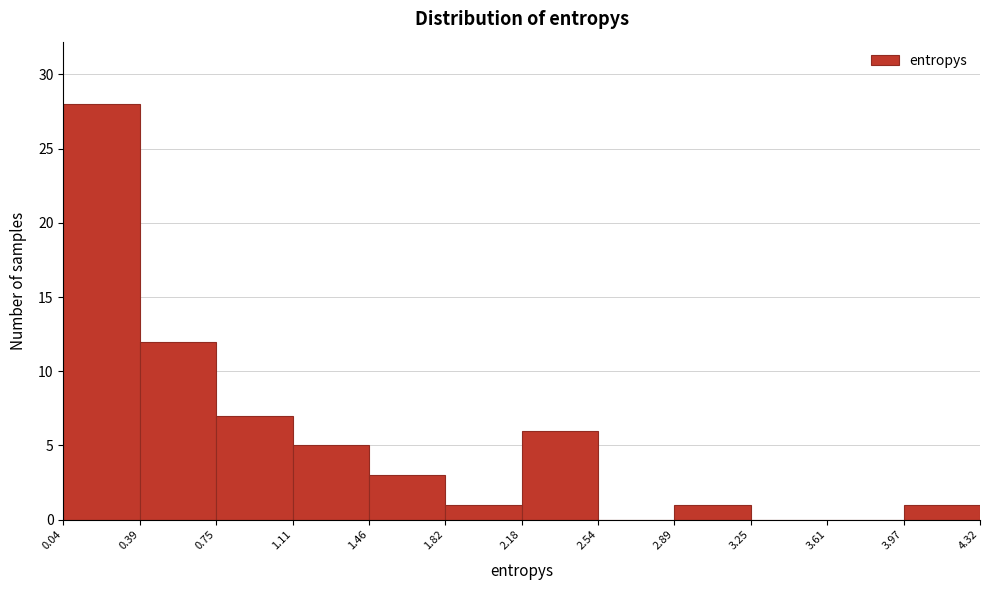

Reading left to right, list every bar in this chart as the range it spans on the x-axis followed by its height. The values are not printed on the chart, so give them approximately, as read against the axis.

0.04 to 0.39: 28
0.39 to 0.75: 12
0.75 to 1.11: 7
1.11 to 1.46: 5
1.46 to 1.82: 3
1.82 to 2.18: 1
2.18 to 2.54: 6
2.54 to 2.89: 0
2.89 to 3.25: 1
3.25 to 3.61: 0
3.61 to 3.97: 0
3.97 to 4.32: 1